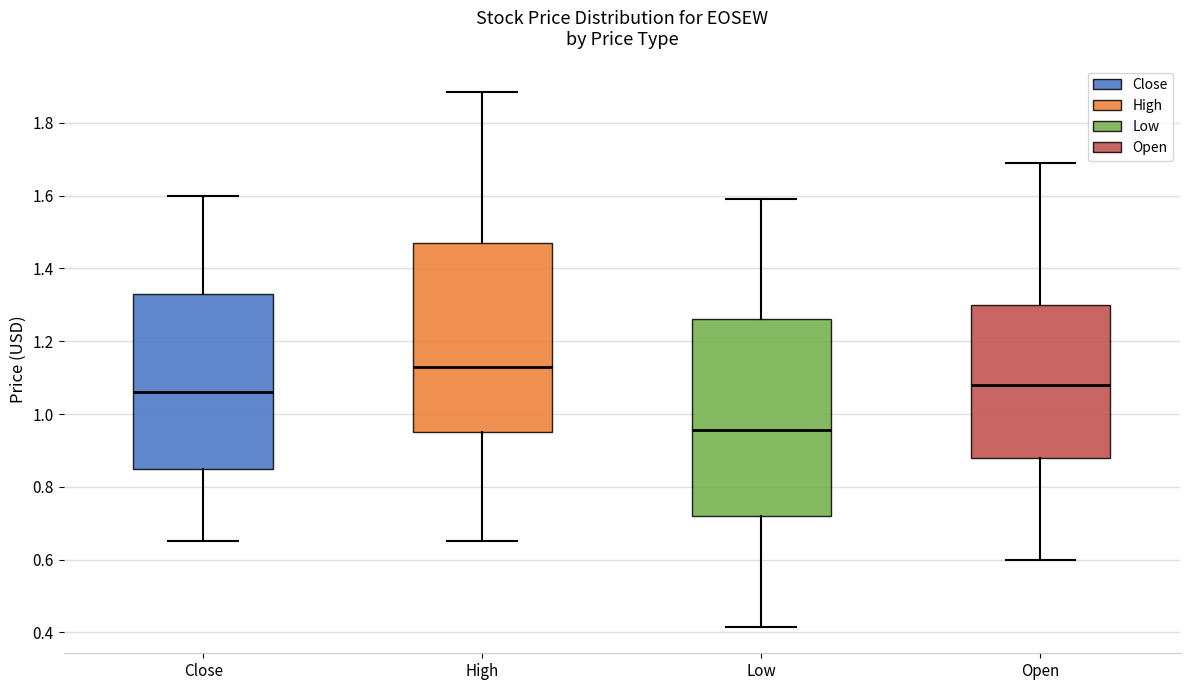

Reading left to right, read every box against the y-axis: the position of its median line, the range the box covers, and the ends of its whiskers. The values are not printed on the chart, so give them approximately, as read against the axis.

Close: median 1.06, box 0.86 to 1.34, whiskers 0.64 to 1.60
High: median 1.12, box 0.94 to 1.48, whiskers 0.64 to 1.88
Low: median 0.96, box 0.72 to 1.26, whiskers 0.42 to 1.60
Open: median 1.08, box 0.88 to 1.30, whiskers 0.60 to 1.70